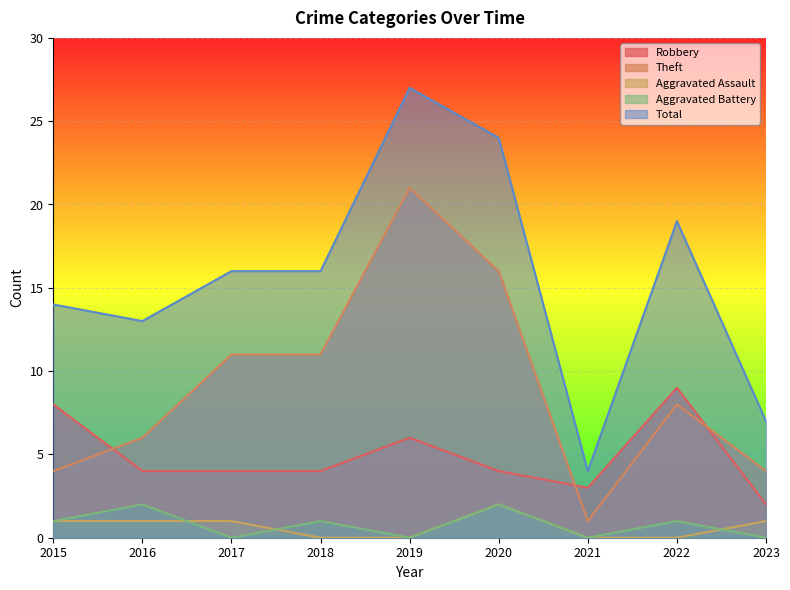

What is the total value across all series at 2016?

26